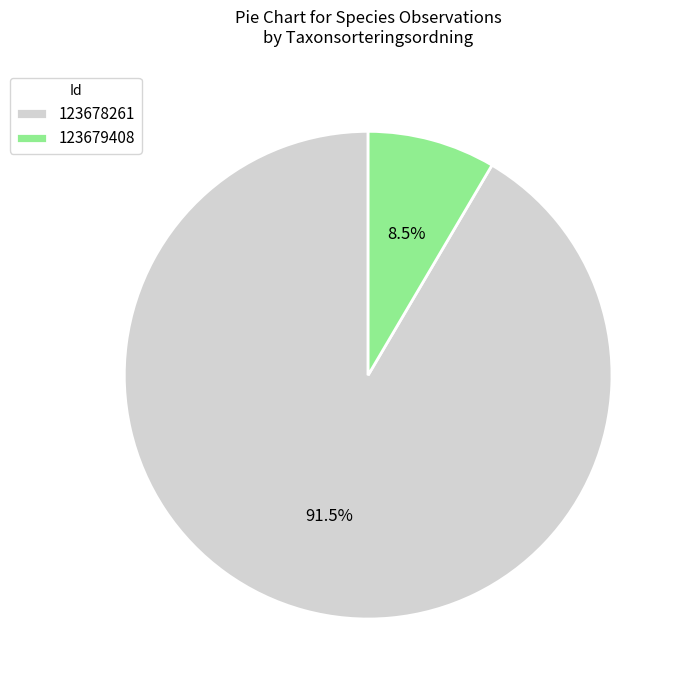

Count the number of slices in the pie.

2